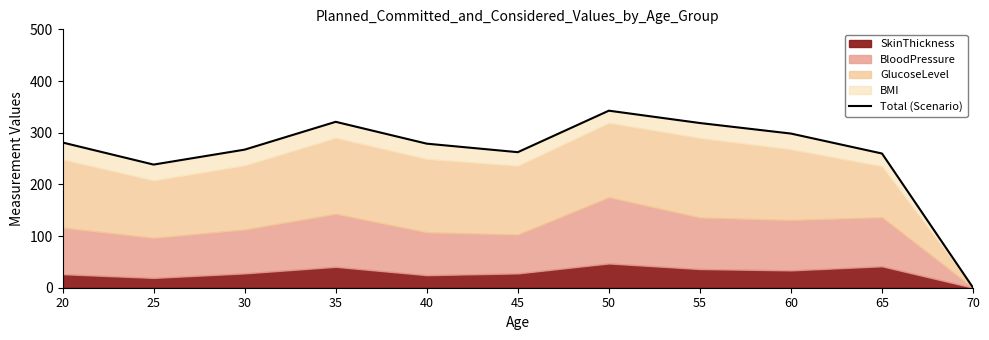

What is the sum of all values?

2867.9